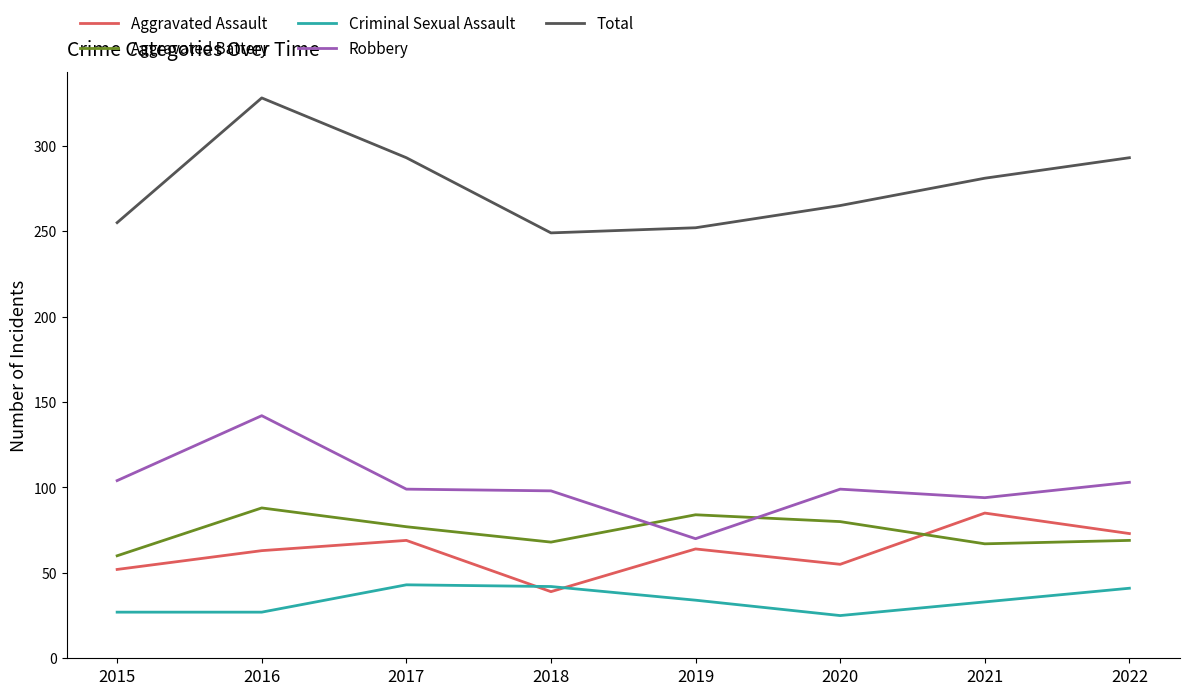

True or false: Aggravated Assault has a value of 100 at 2019.

False